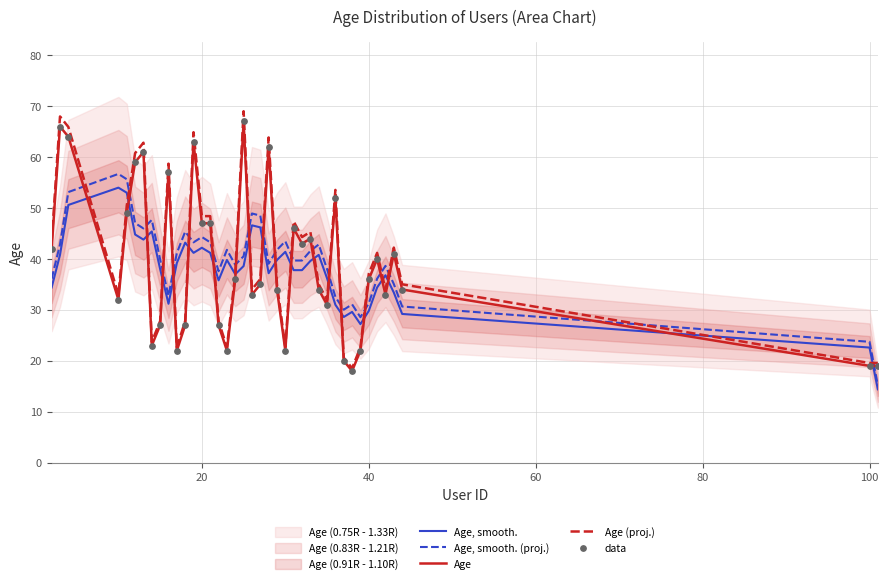

Which series has the widest spread of Y values?

Age (proj.)